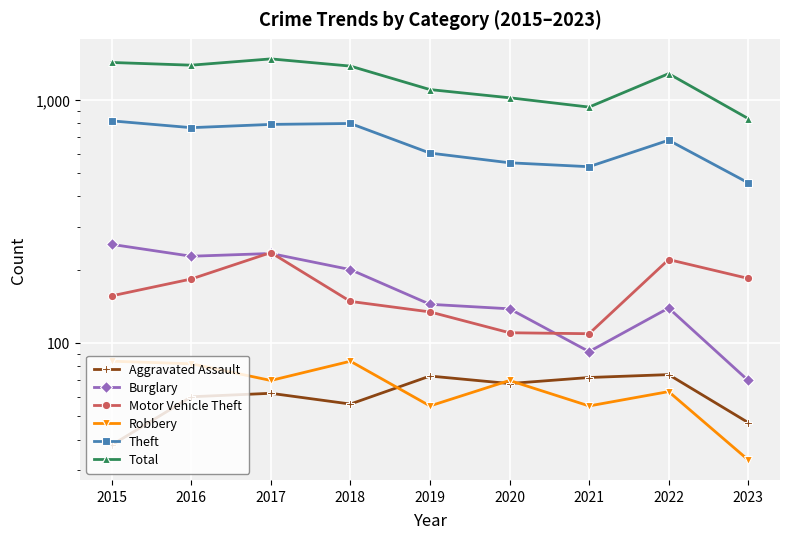

How many series are shown in this chart?

6